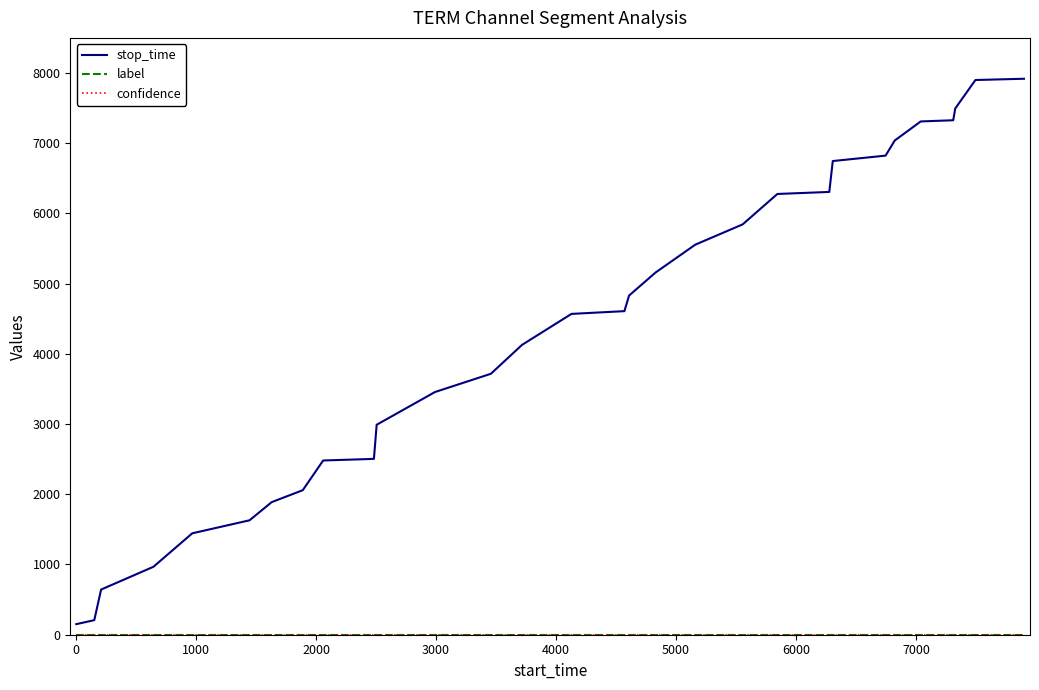

What is the greatest value displayed?

7918.0